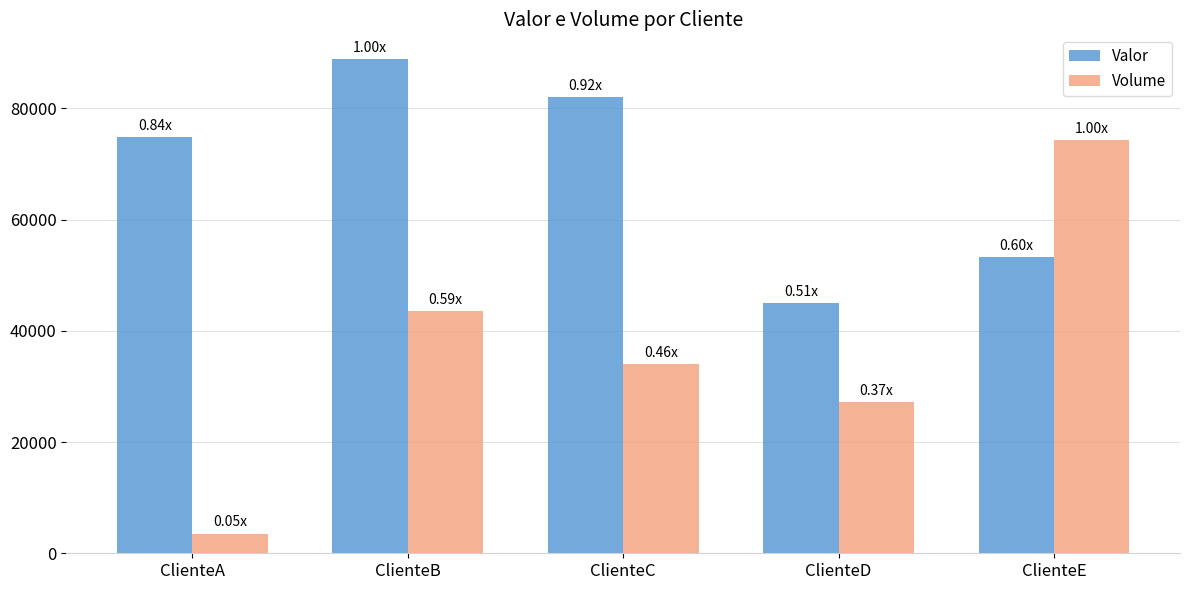

Which series has the widest spread of values?

Volume